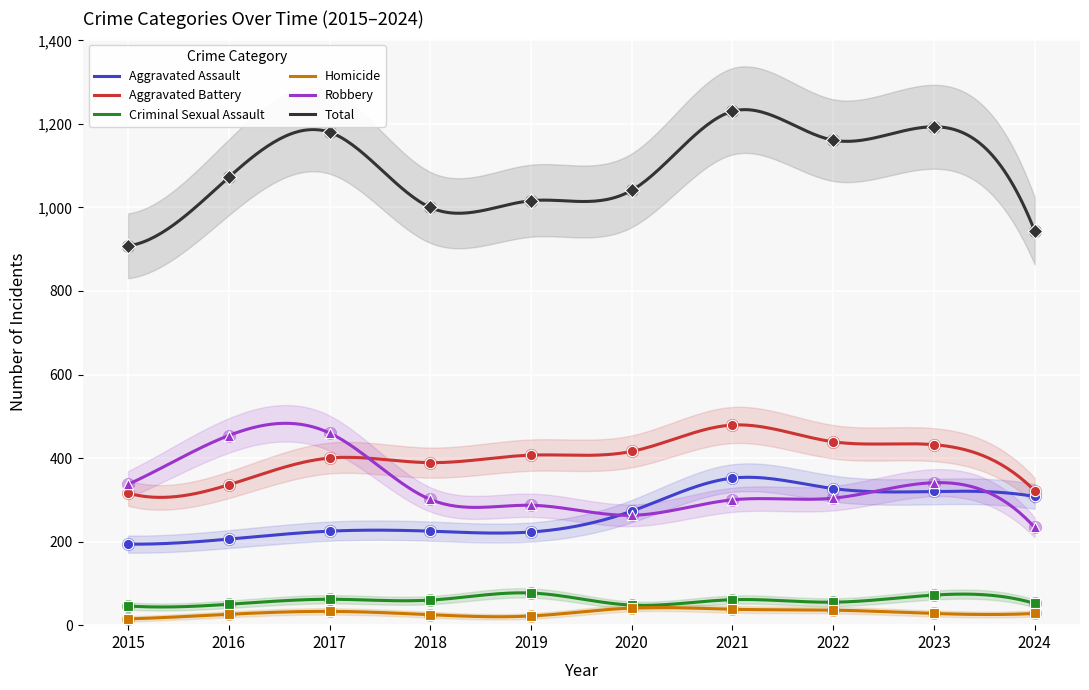

Which series reaches the minimum Y coordinate?

Homicide